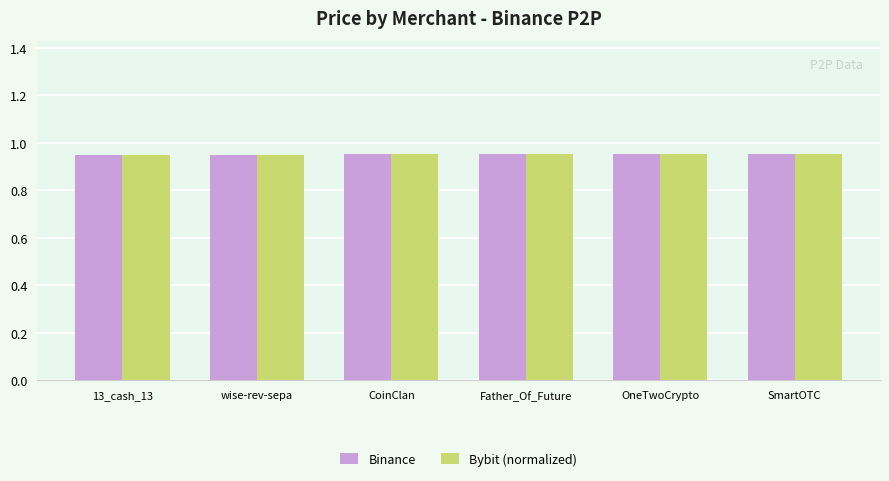

How many Bybit (normalized) values are between 0 and 1?

6